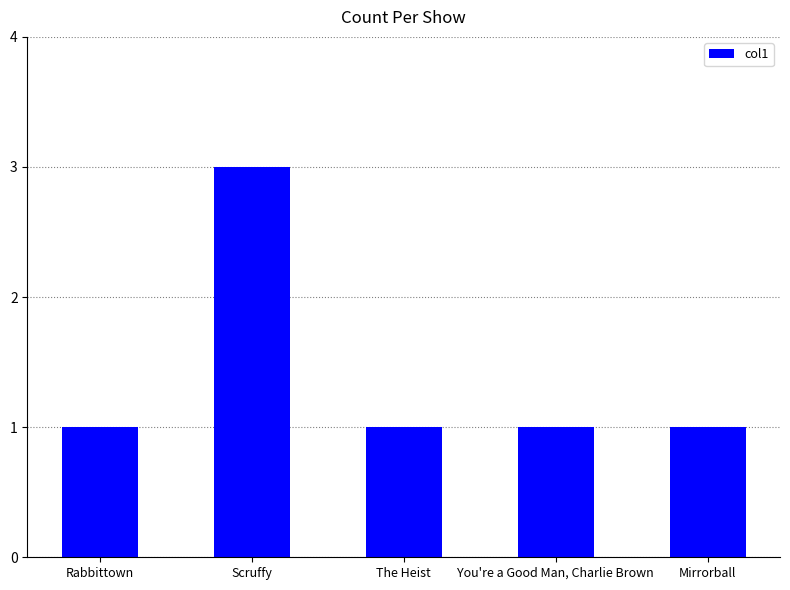

Does the chart contain stacked bars?

No